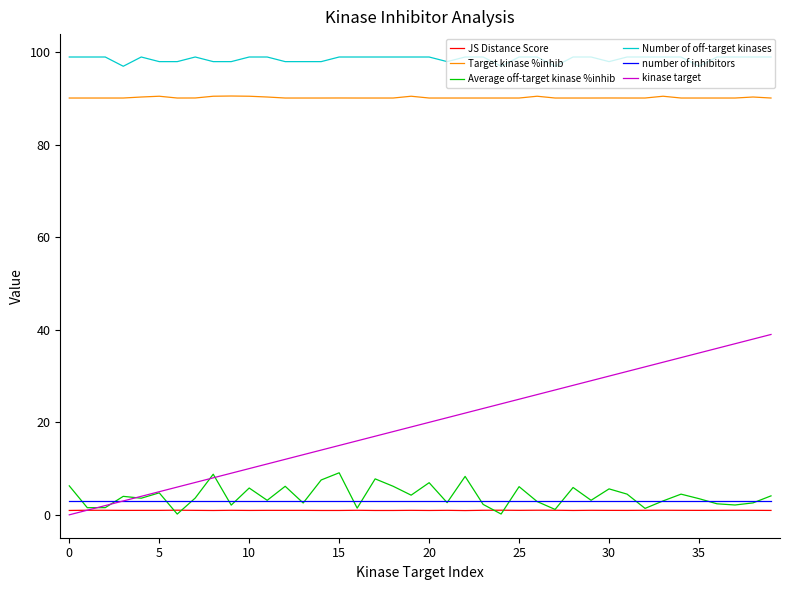

Which series has the widest spread of values?

kinase target